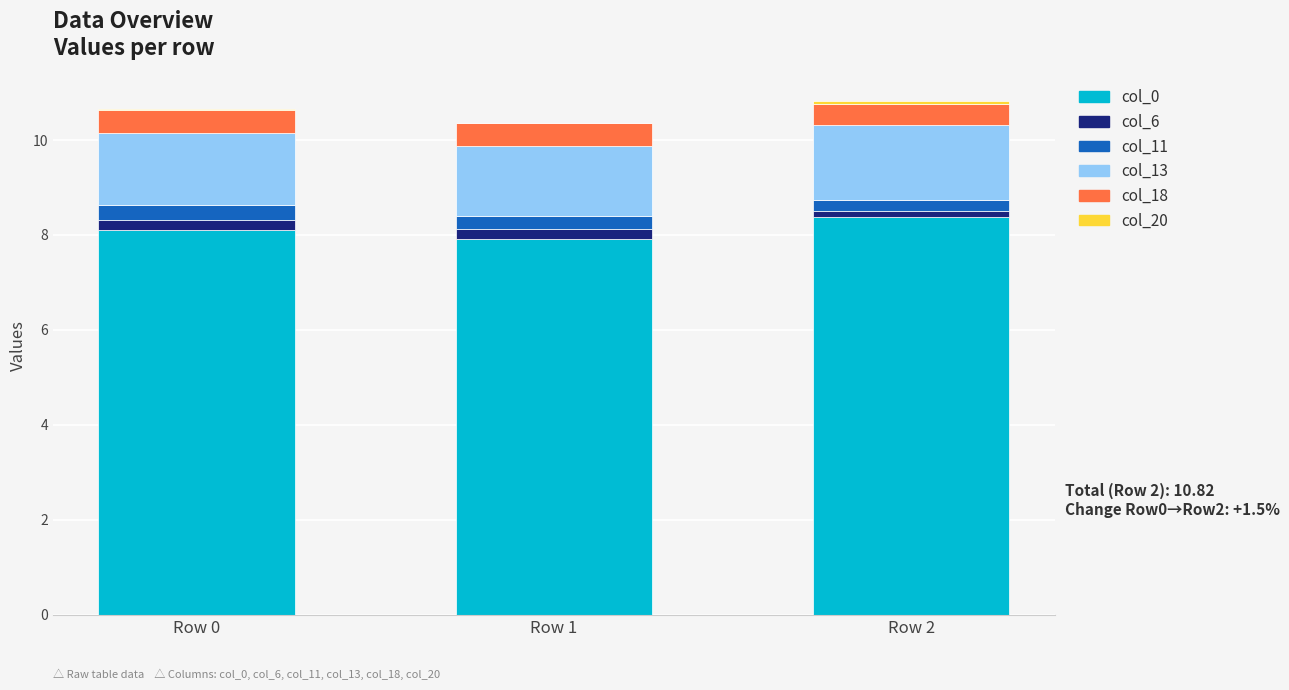

What is the highest value of the col_0 series?

8.4